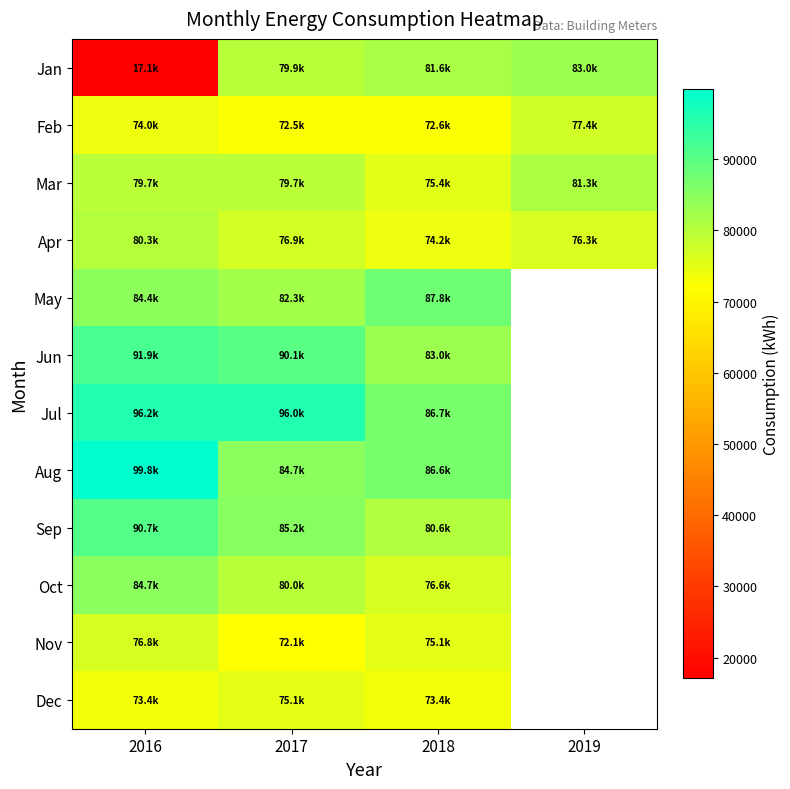

What is the difference between the maximum and minimum values in the Aug series?

15082.0